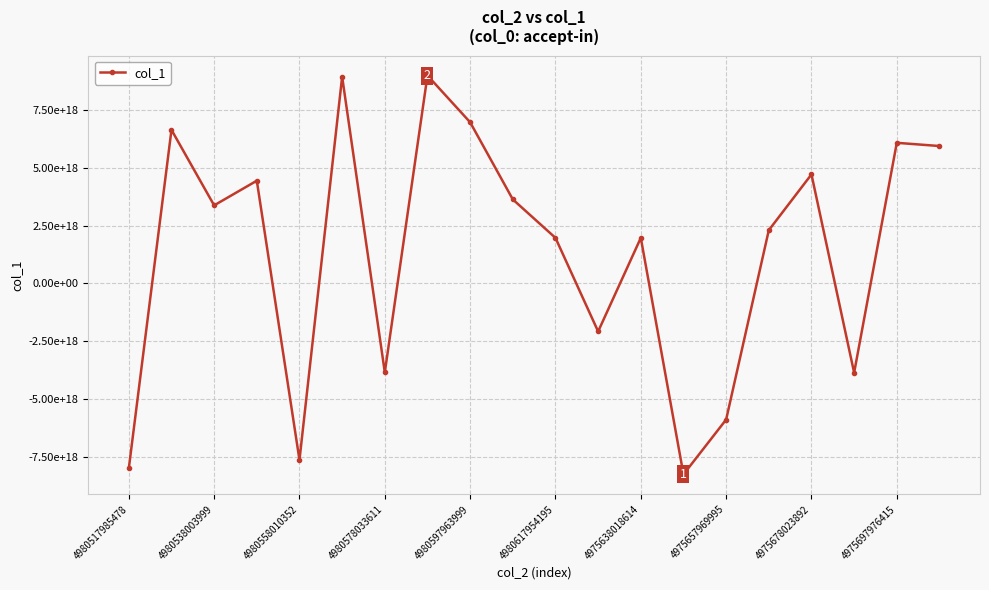

Does the chart have visible grid lines?

Yes